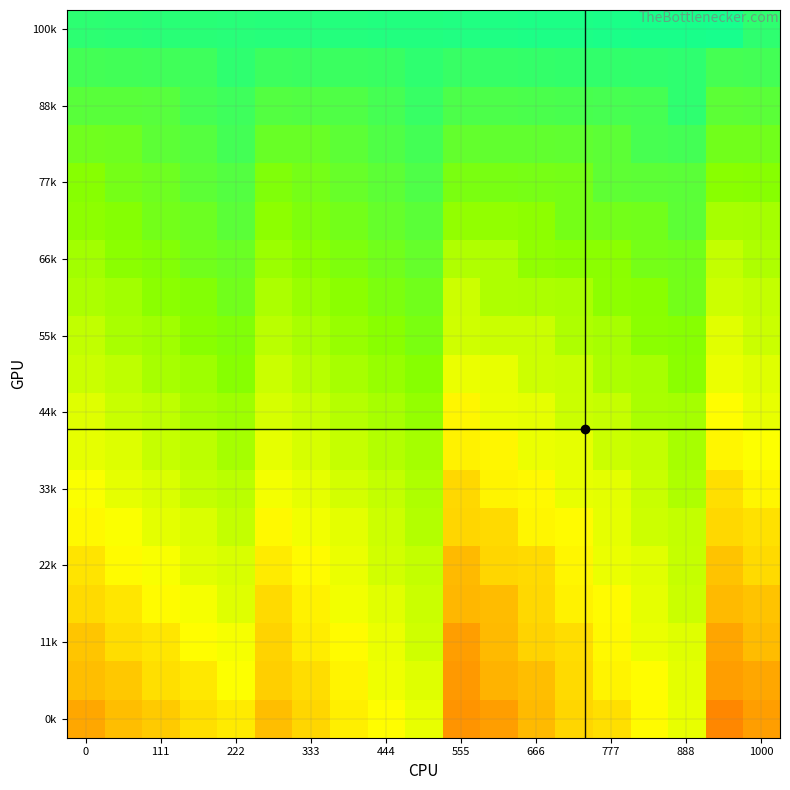

How many series are shown in this chart?

19